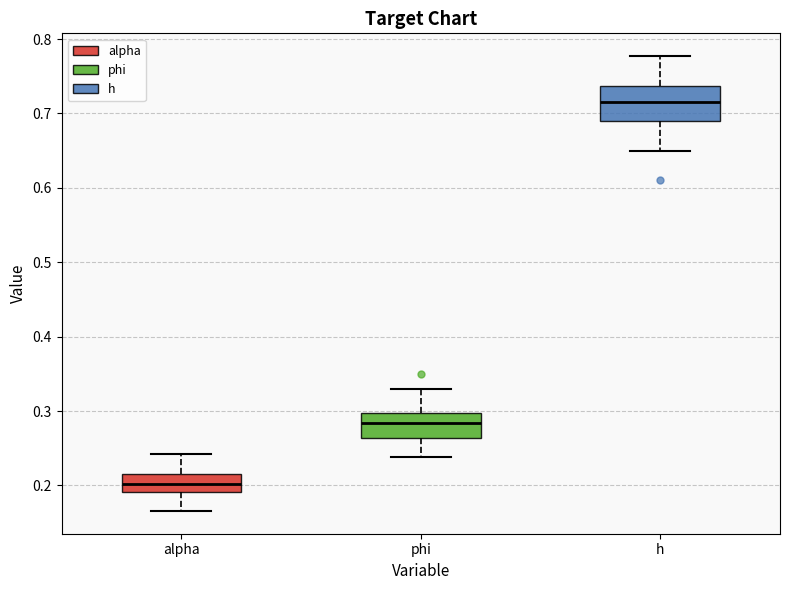

Reading left to right, transcribe this box plot: for each box, give where its median line is, the range the box spans, and where its two whiskers end, as read against the y-axis. The values are not printed on the chart, so give them approximately, as read against the axis.

alpha: median 0.20, box 0.19 to 0.22, whiskers 0.17 to 0.24
phi: median 0.28, box 0.26 to 0.30, whiskers 0.24 to 0.33
h: median 0.72, box 0.69 to 0.74, whiskers 0.65 to 0.78